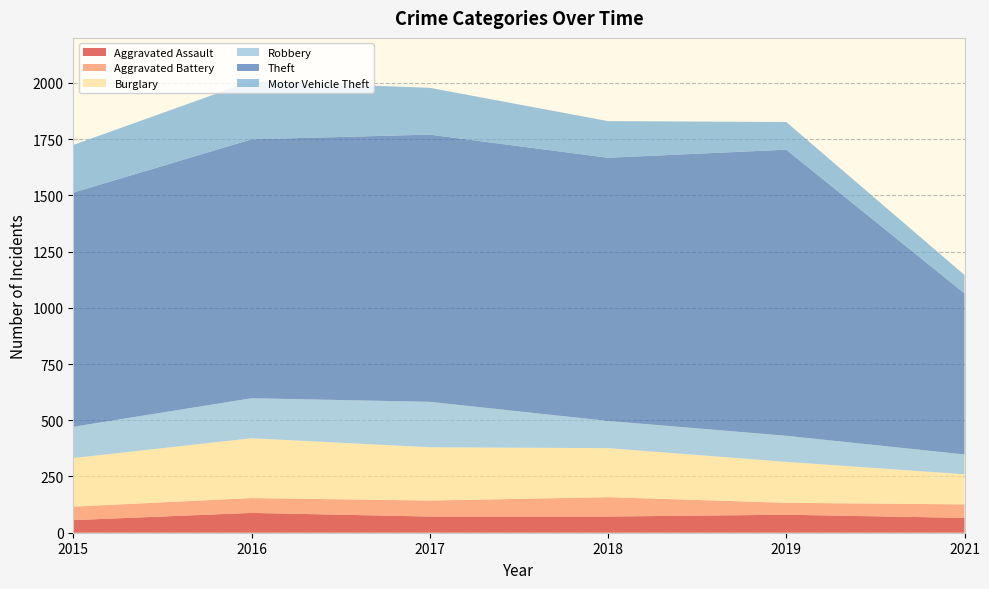

Reading right to left, what are all the values shown in this chart?

Aggravated Assault: 2021=66	2019=80	2018=72	2017=72	2016=88	2015=56
Aggravated Battery: 2021=60	2019=53	2018=86	2017=71	2016=66	2015=60
Burglary: 2021=134	2019=182	2018=218	2017=237	2016=266	2015=216
Robbery: 2021=88	2019=116	2018=121	2017=202	2016=178	2015=139
Theft: 2021=716	2019=1272	2018=1170	2017=1188	2016=1151	2015=1041
Motor Vehicle Theft: 2021=82	2019=123	2018=163	2017=208	2016=259	2015=212